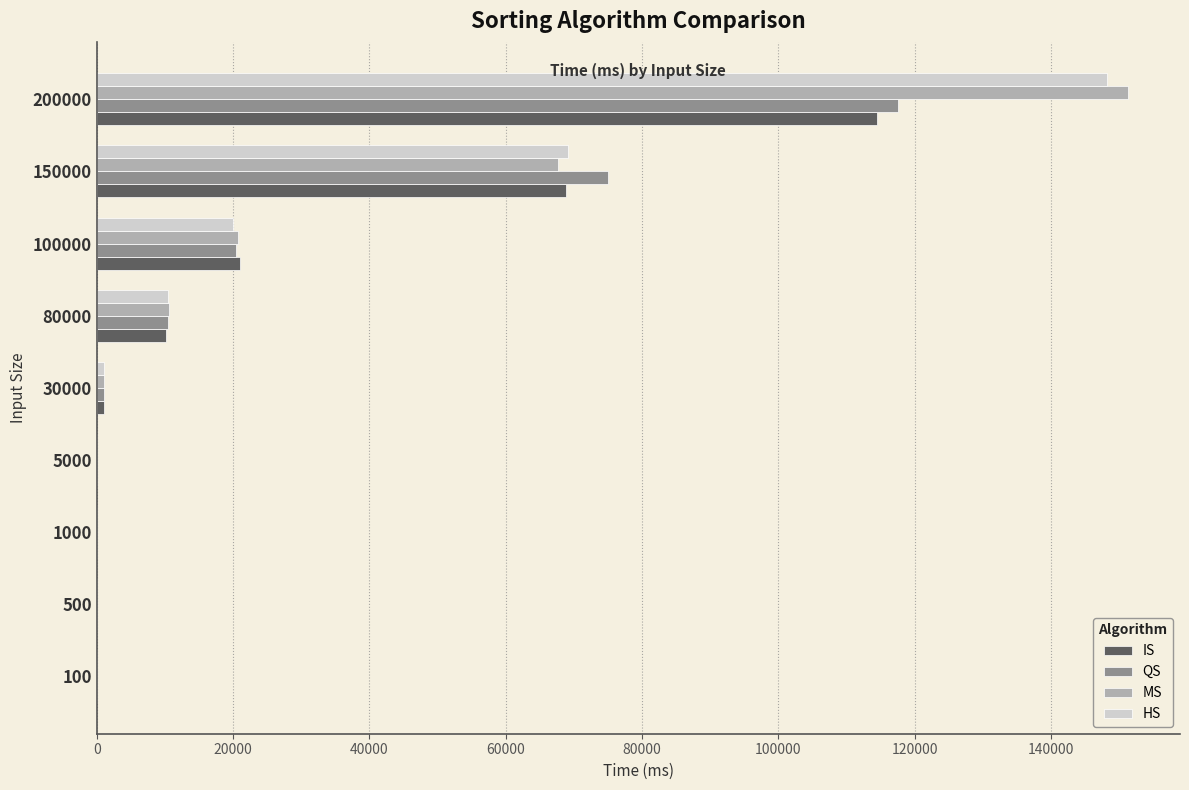

True or false: HS has a value of 69132.6 at 150000.

True